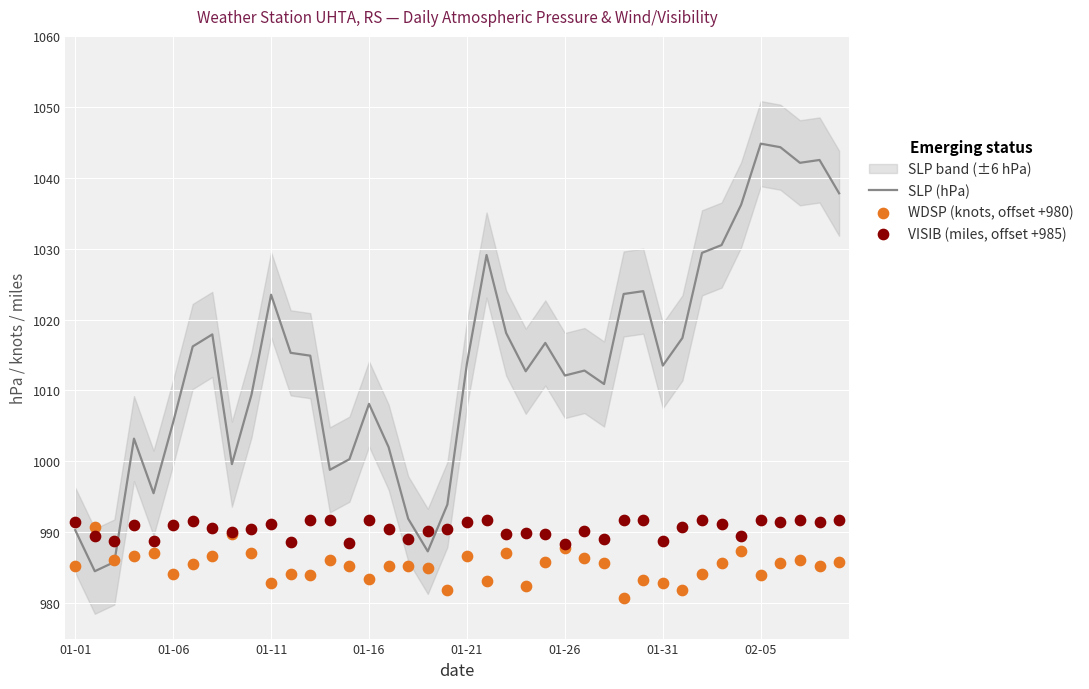

What are all the series names shown in the legend?

SLP (hPa), WDSP (knots, offset +980), VISIB (miles, offset +985)